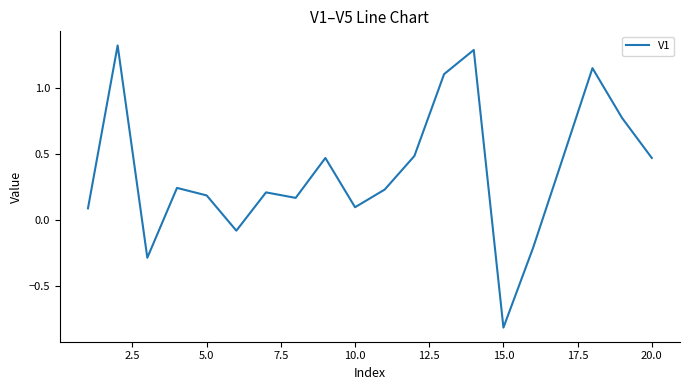

What is the smallest value displayed?

-0.8